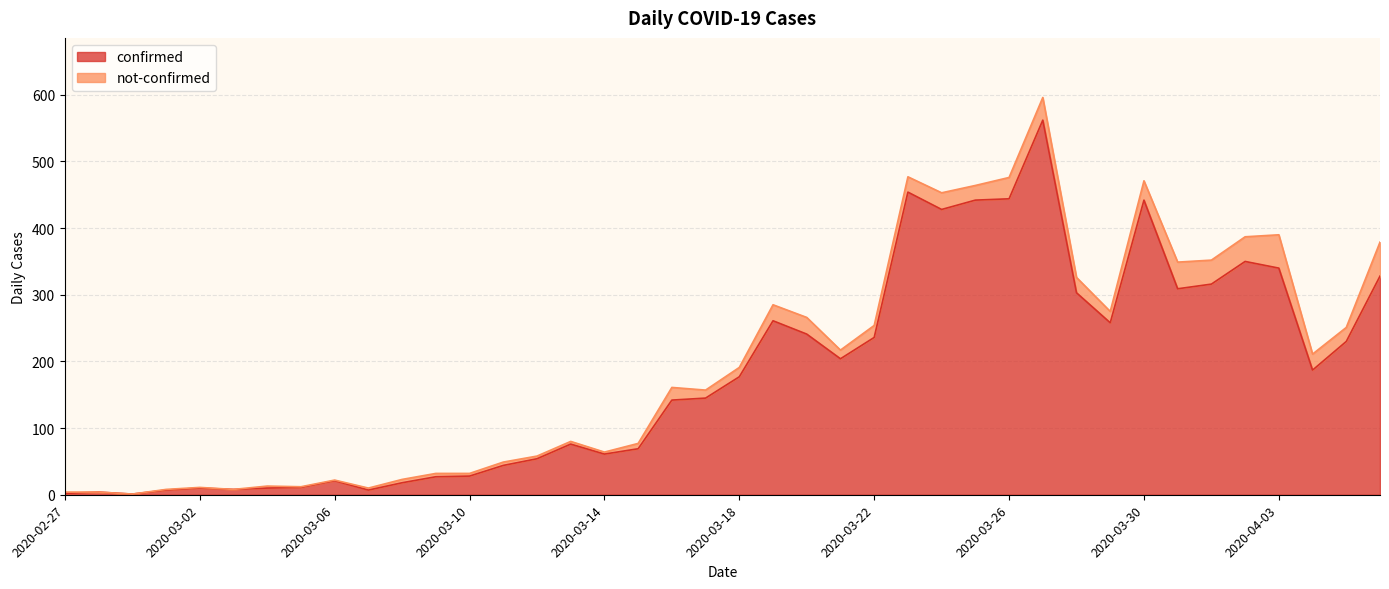

List the labels in order of value, smallest first.

2020-02-29, 2020-02-27, 2020-02-28, 2020-03-01, 2020-03-07, 2020-03-03, 2020-03-02, 2020-03-04, 2020-03-05, 2020-03-08, 2020-03-06, 2020-03-09, 2020-03-10, 2020-03-11, 2020-03-12, 2020-03-14, 2020-03-15, 2020-03-13, 2020-03-16, 2020-03-17, 2020-03-18, 2020-04-04, 2020-03-21, 2020-04-05, 2020-03-22, 2020-03-20, 2020-03-29, 2020-03-19, 2020-03-28, 2020-03-31, 2020-04-01, 2020-04-06, 2020-04-03, 2020-04-02, 2020-03-24, 2020-03-25, 2020-03-30, 2020-03-26, 2020-03-23, 2020-03-27